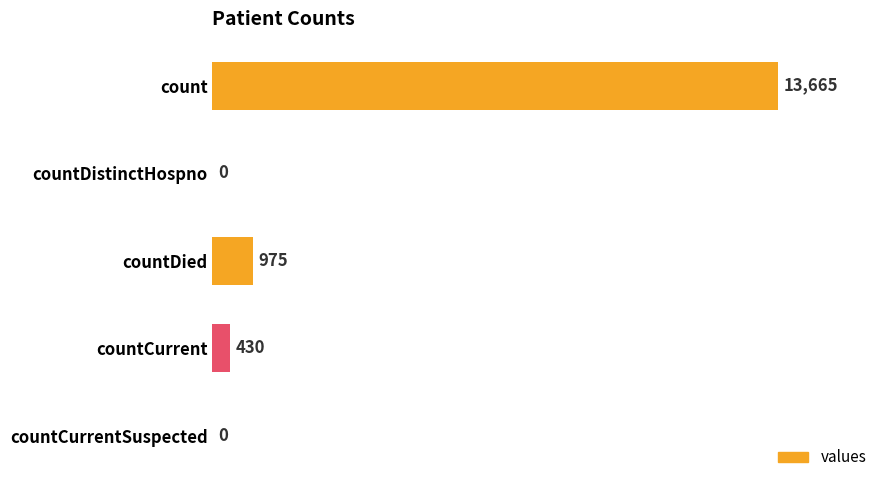

How many positive values are there?

3